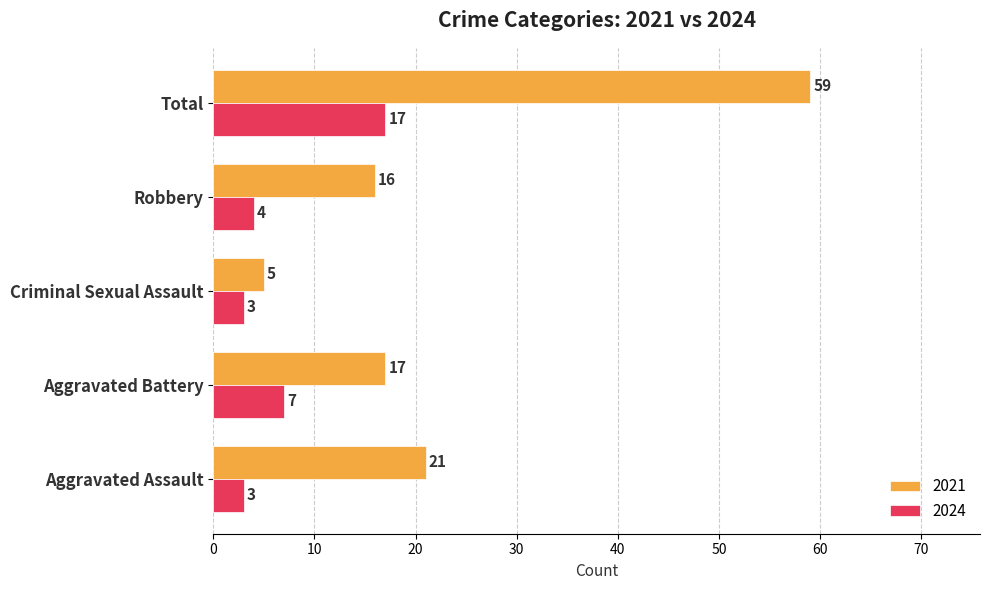

Where is 2024 nearest to the value 10?

Aggravated Battery